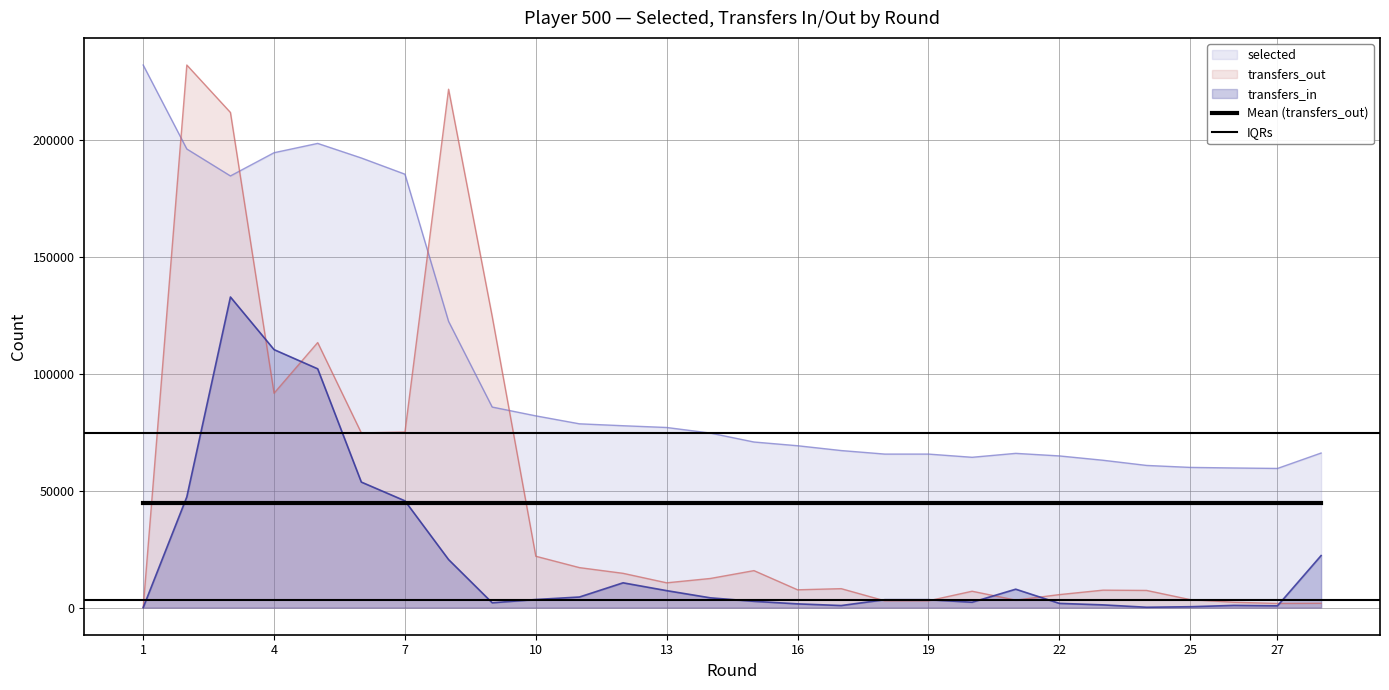

How many data points in transfers_out are less than 8105?

14